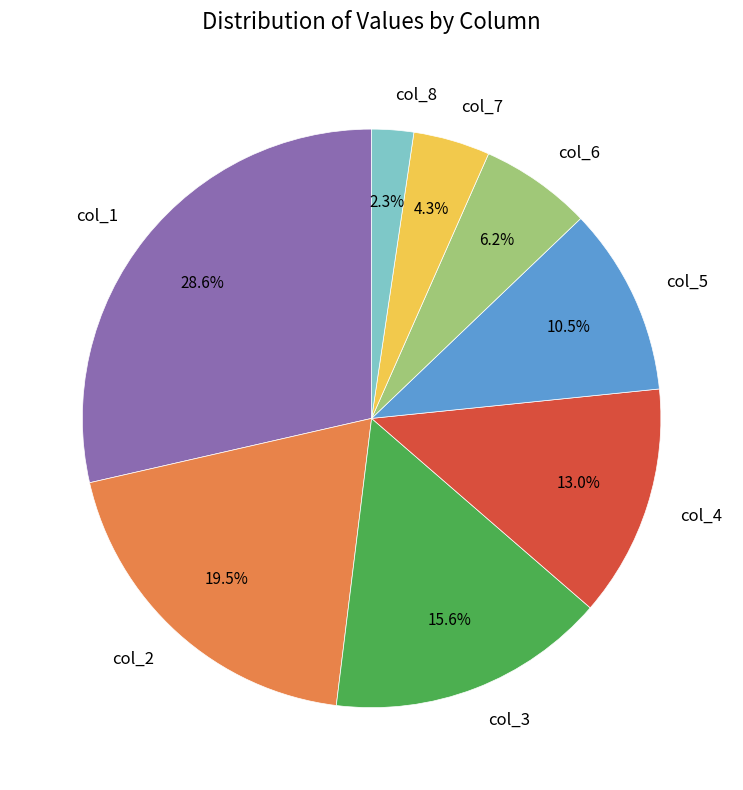

True or false: col_6 accounts for 6% of the total.

True